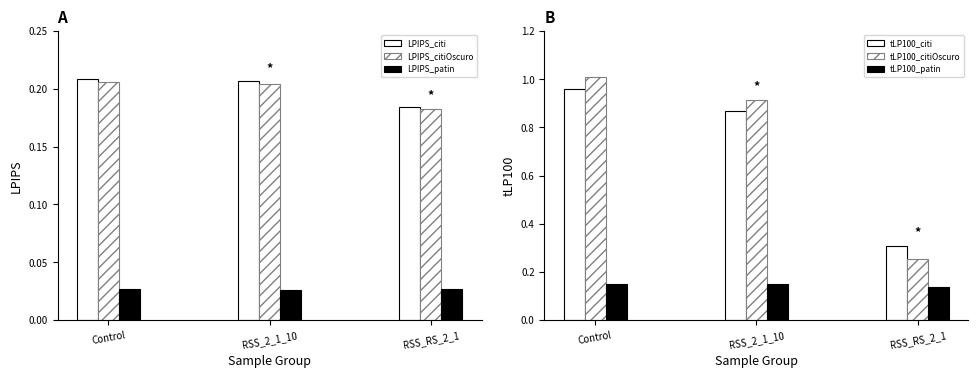

What is the sum of the LPIPS_citi values at RSS_2_1_10 and RSS_RS_2_1?

0.4